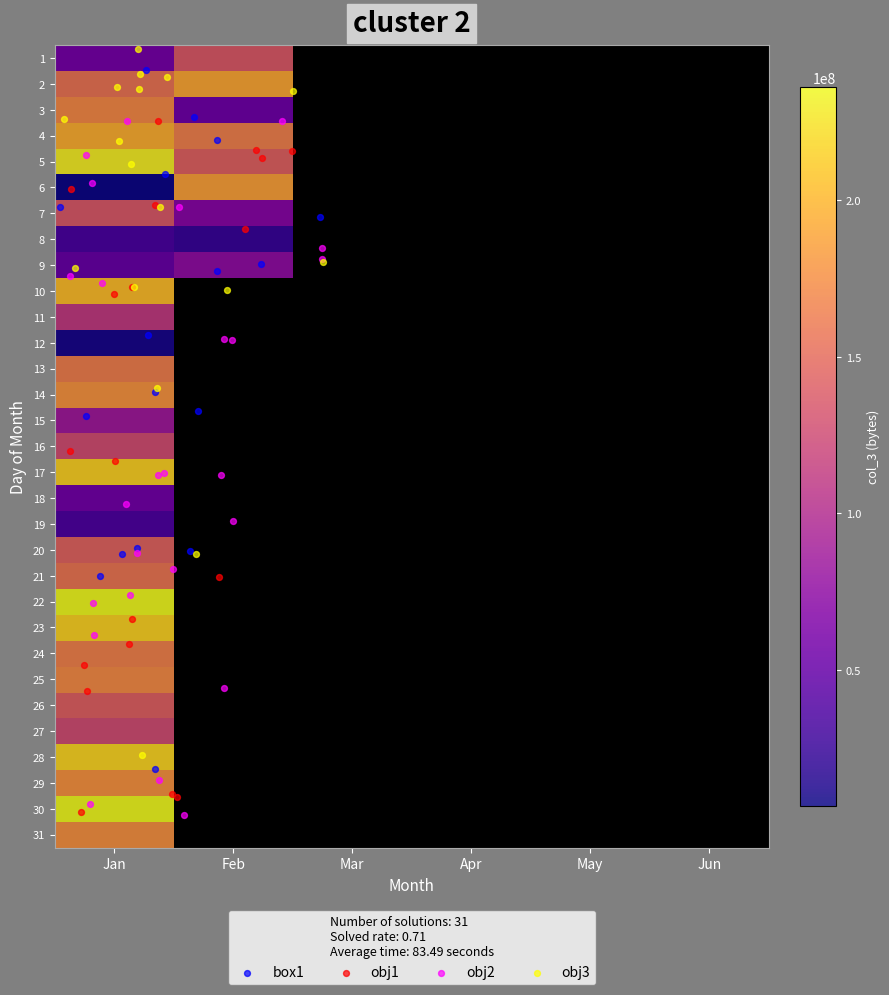

What is the average value of the Jan series?

141920214